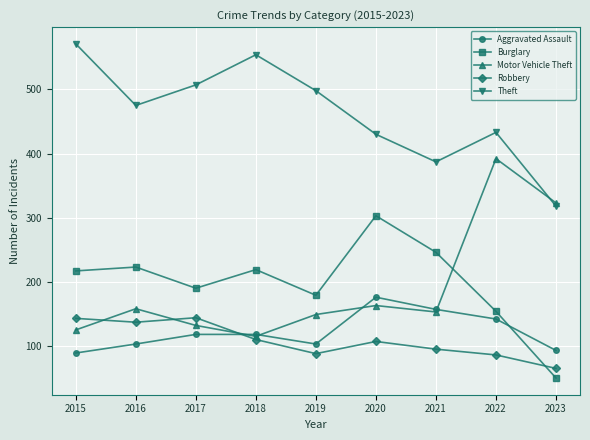

True or false: Robbery and Motor Vehicle Theft cross at least once.

True